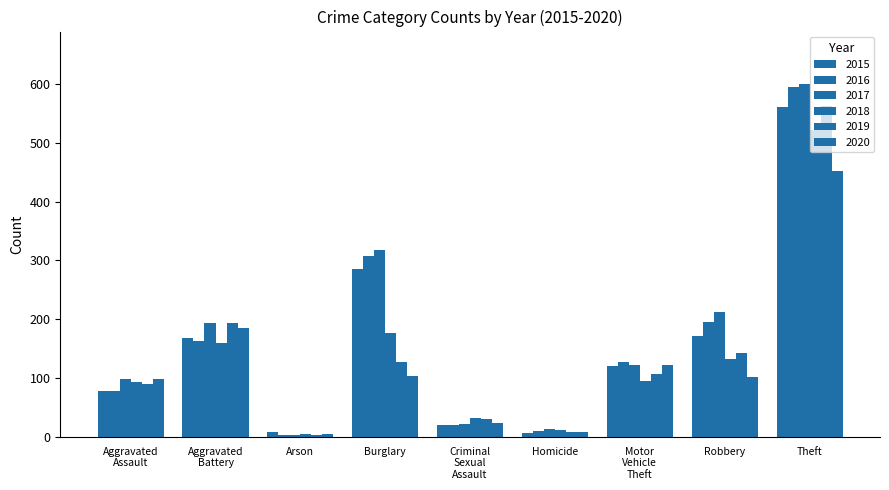

What is the average value of the 2018 series?

137